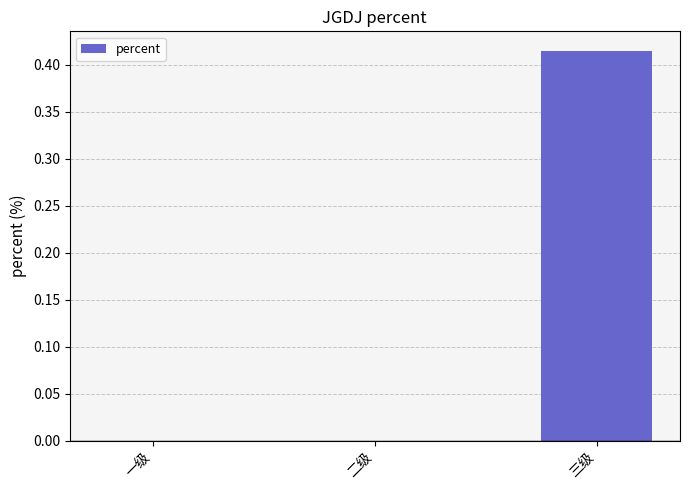

The value at 三级 is 0.2. True or false?

False